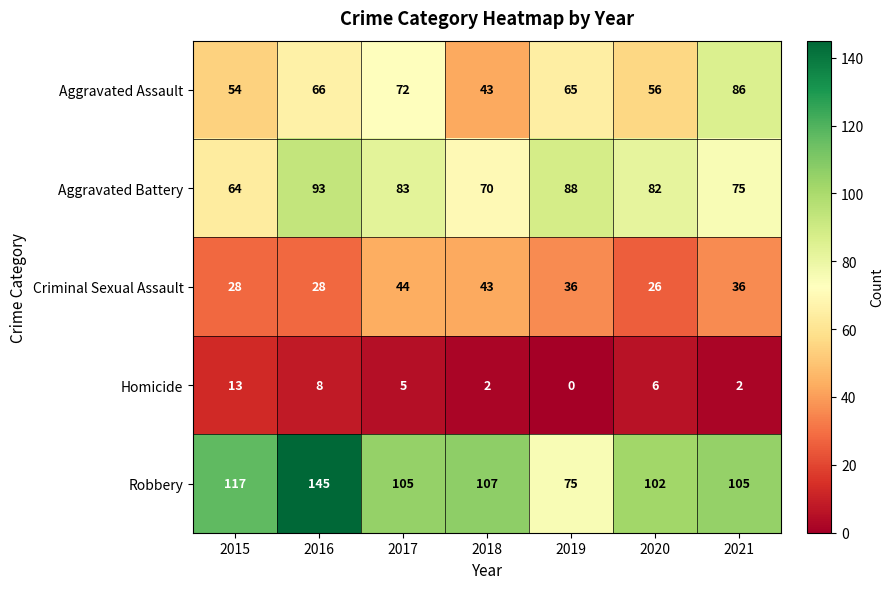

Which series has the widest spread of values?

Robbery